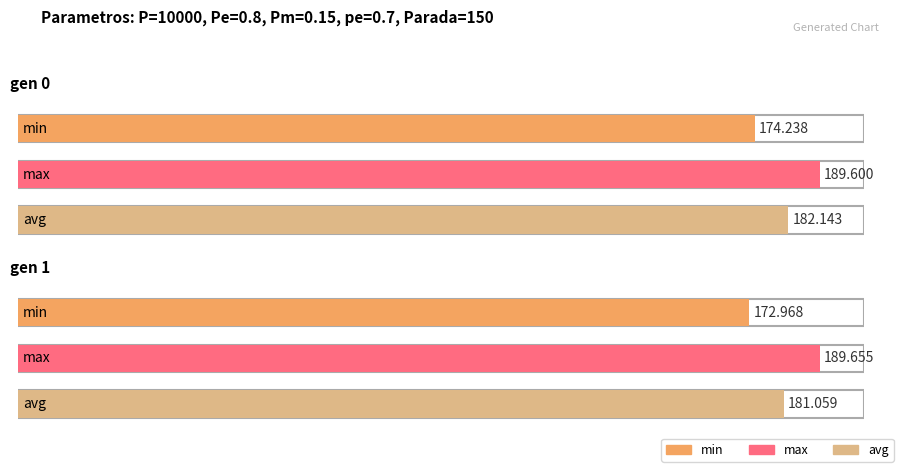

What is the difference between the avg values at gen 0 and gen 1?

1.1